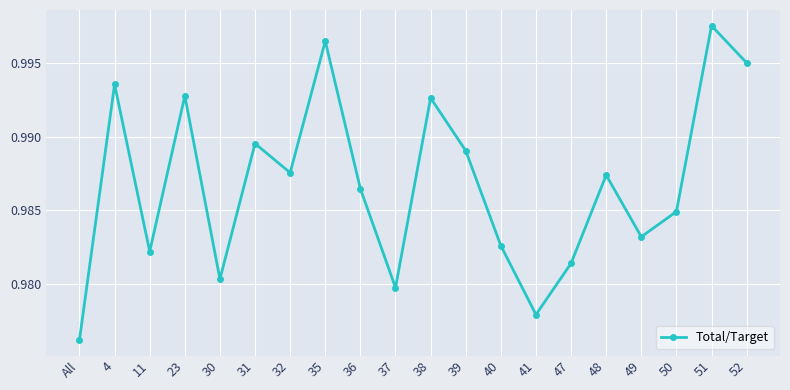

True or false: the data shows 0.4 at All.

False